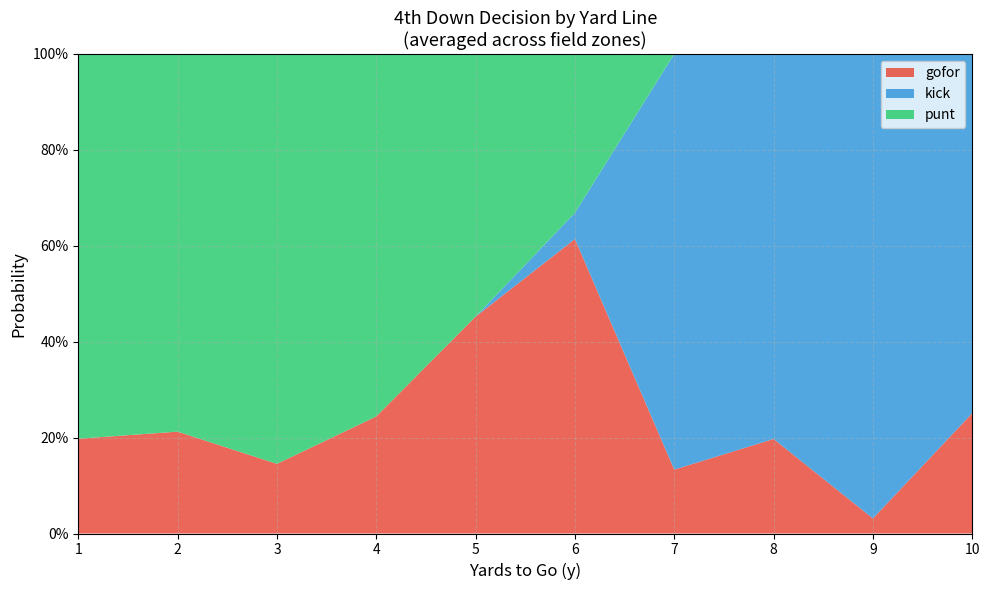

What are all the series names shown in the legend?

gofor, kick, punt